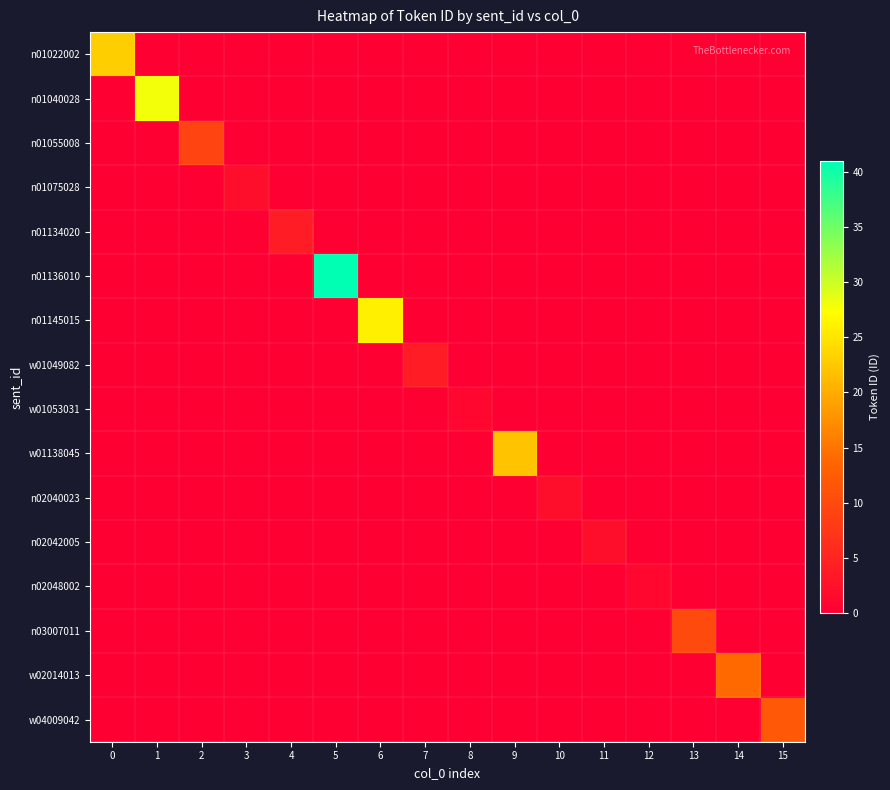

Reading left to right, extract all data points from this chart.

n01022002: 0=23	1=0	2=0	3=0	4=0	5=0	6=0	7=0	8=0	9=0	10=0	11=0	12=0	13=0	14=0	15=0
n01040028: 0=0	1=28	2=0	3=0	4=0	5=0	6=0	7=0	8=0	9=0	10=0	11=0	12=0	13=0	14=0	15=0
n01055008: 0=0	1=0	2=9	3=0	4=0	5=0	6=0	7=0	8=0	9=0	10=0	11=0	12=0	13=0	14=0	15=0
n01075028: 0=0	1=0	2=0	3=2	4=0	5=0	6=0	7=0	8=0	9=0	10=0	11=0	12=0	13=0	14=0	15=0
n01134020: 0=0	1=0	2=0	3=0	4=4	5=0	6=0	7=0	8=0	9=0	10=0	11=0	12=0	13=0	14=0	15=0
n01136010: 0=0	1=0	2=0	3=0	4=0	5=41	6=0	7=0	8=0	9=0	10=0	11=0	12=0	13=0	14=0	15=0
n01145015: 0=0	1=0	2=0	3=0	4=0	5=0	6=26	7=0	8=0	9=0	10=0	11=0	12=0	13=0	14=0	15=0
w01049082: 0=0	1=0	2=0	3=0	4=0	5=0	6=0	7=4	8=0	9=0	10=0	11=0	12=0	13=0	14=0	15=0
w01053031: 0=0	1=0	2=0	3=0	4=0	5=0	6=0	7=0	8=1	9=0	10=0	11=0	12=0	13=0	14=0	15=0
w01138045: 0=0	1=0	2=0	3=0	4=0	5=0	6=0	7=0	8=0	9=22	10=0	11=0	12=0	13=0	14=0	15=0
n02040023: 0=0	1=0	2=0	3=0	4=0	5=0	6=0	7=0	8=0	9=0	10=2	11=0	12=0	13=0	14=0	15=0
n02042005: 0=0	1=0	2=0	3=0	4=0	5=0	6=0	7=0	8=0	9=0	10=0	11=2	12=0	13=0	14=0	15=0
n02048002: 0=0	1=0	2=0	3=0	4=0	5=0	6=0	7=0	8=0	9=0	10=0	11=0	12=1	13=0	14=0	15=0
n03007011: 0=0	1=0	2=0	3=0	4=0	5=0	6=0	7=0	8=0	9=0	10=0	11=0	12=0	13=10	14=0	15=0
w02014013: 0=0	1=0	2=0	3=0	4=0	5=0	6=0	7=0	8=0	9=0	10=0	11=0	12=0	13=0	14=14	15=0
w04009042: 0=0	1=0	2=0	3=0	4=0	5=0	6=0	7=0	8=0	9=0	10=0	11=0	12=0	13=0	14=0	15=12